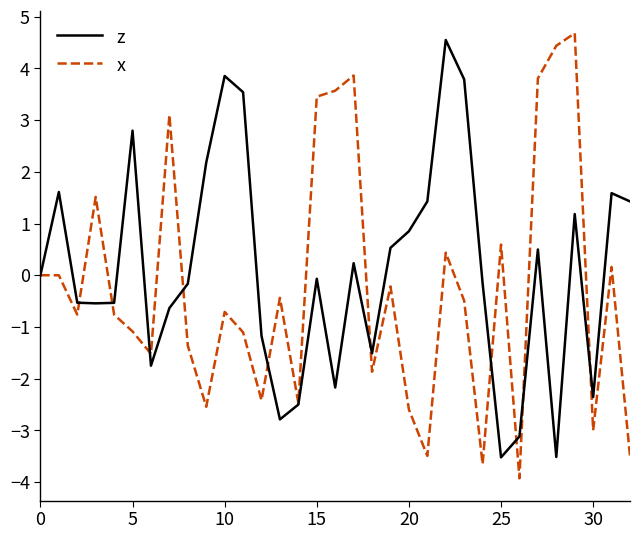

What is the minimum value shown in the chart?

-3.9